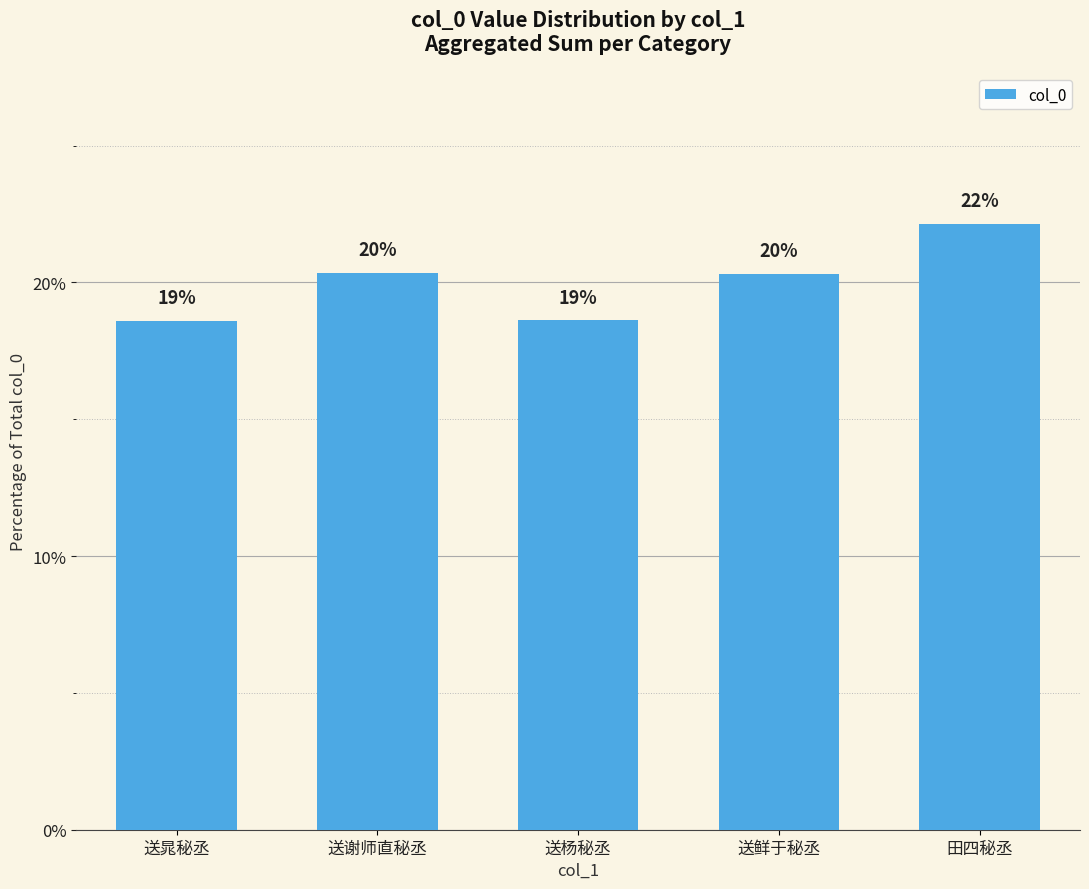

Reading left to right, what are all the values shown in this chart?

送晁秘丞=18.6	送谢师直秘丞=20.3	送杨秘丞=18.6	送鲜于秘丞=20.3	田四秘丞=22.1